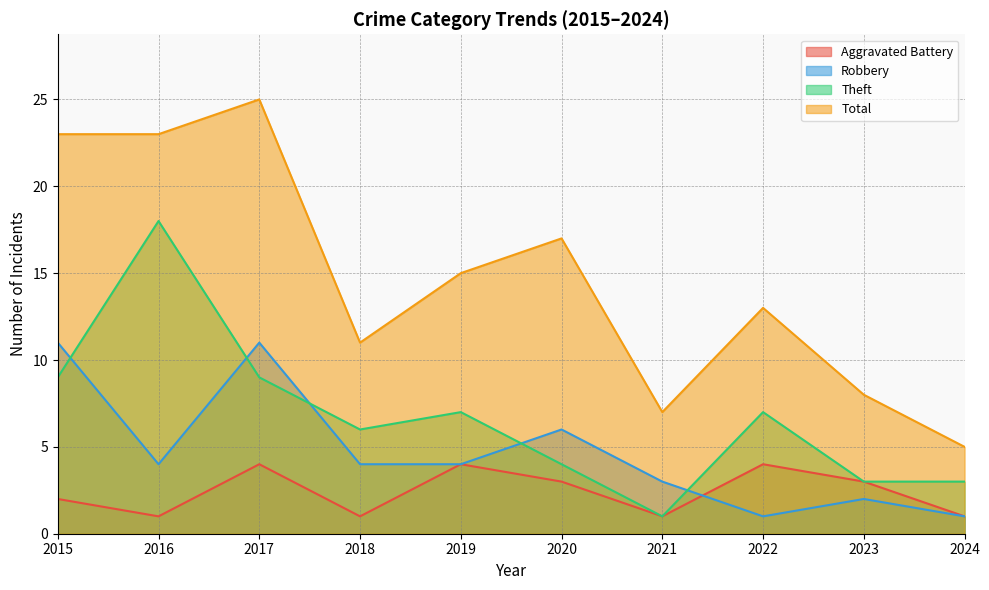

Which series has the largest total across all categories?

Total